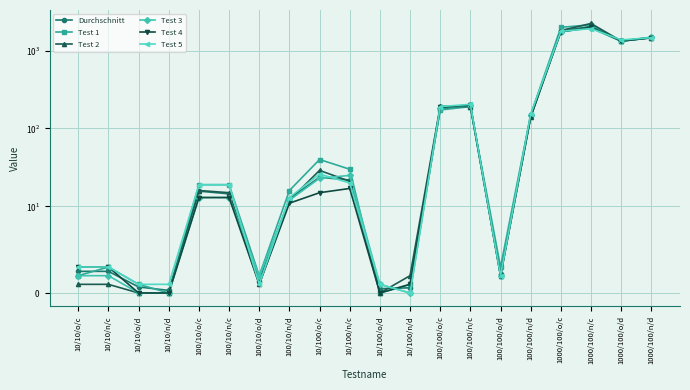

What is the difference between the Test 4 values at 100/10/o/d and 10/100/n/c?

16.0